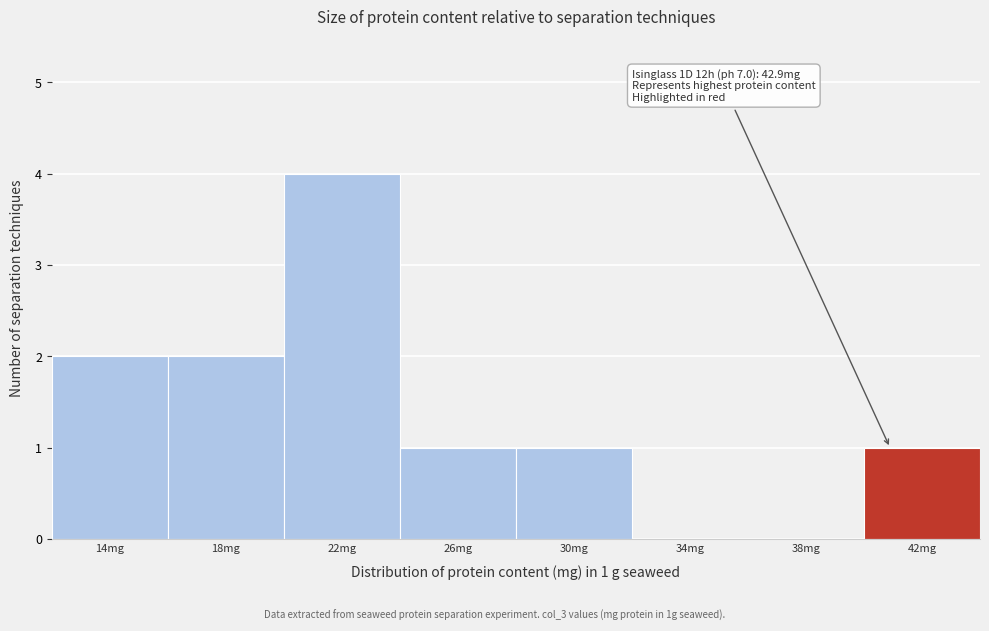

Reading left to right, extract all data points from this chart.

14mg=2	18mg=2	22mg=4	26mg=1	30mg=1	34mg=0	38mg=0	42mg=1